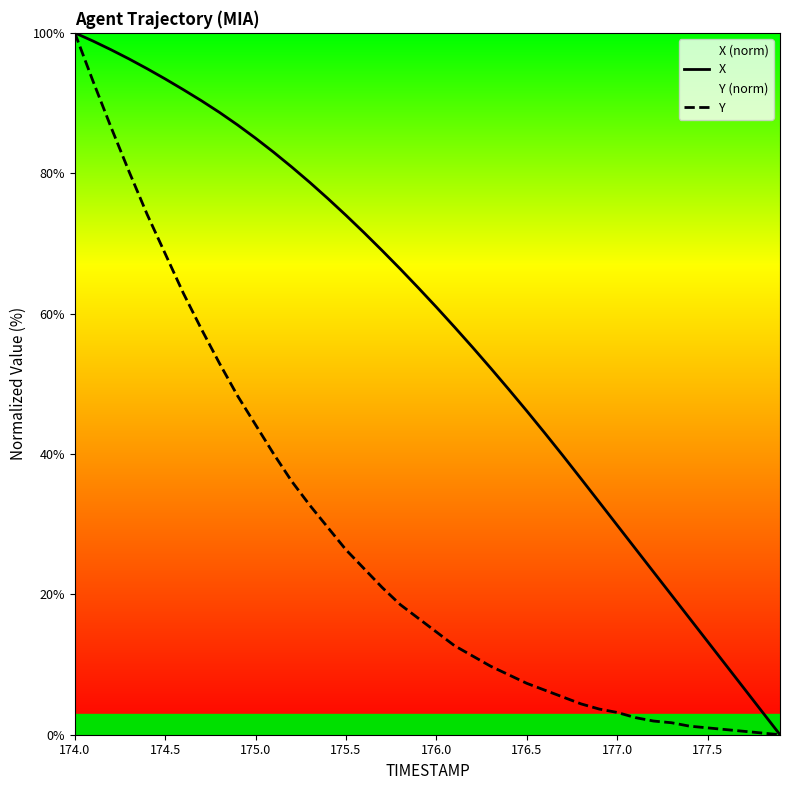

True or false: X and Y cross at least once.

False